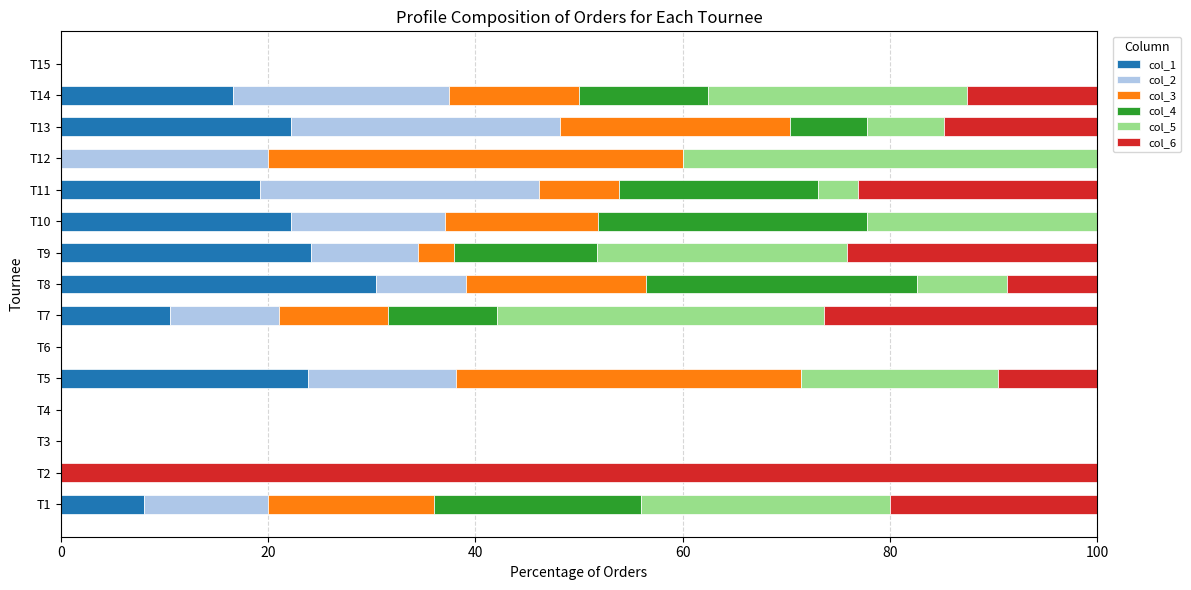

What is the maximum value for col_1?

30.4